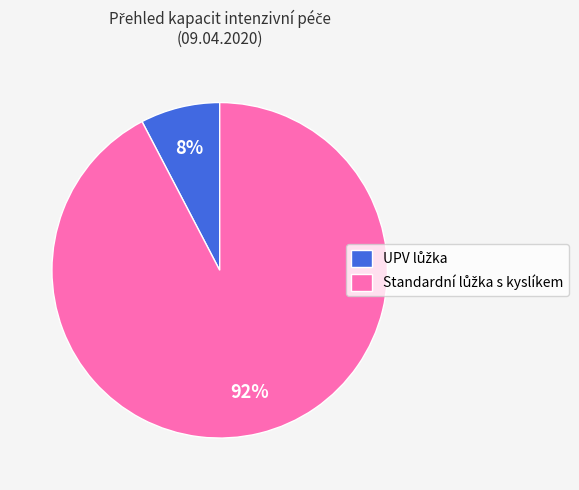

Is there any slice that represents more than half of the pie?

Yes